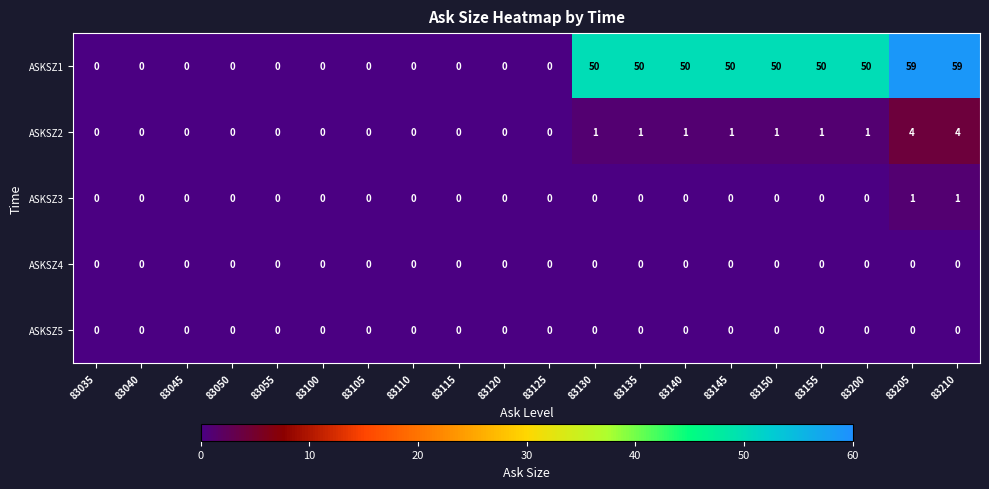

What is the spread (max minus min) of values at 83130?

50